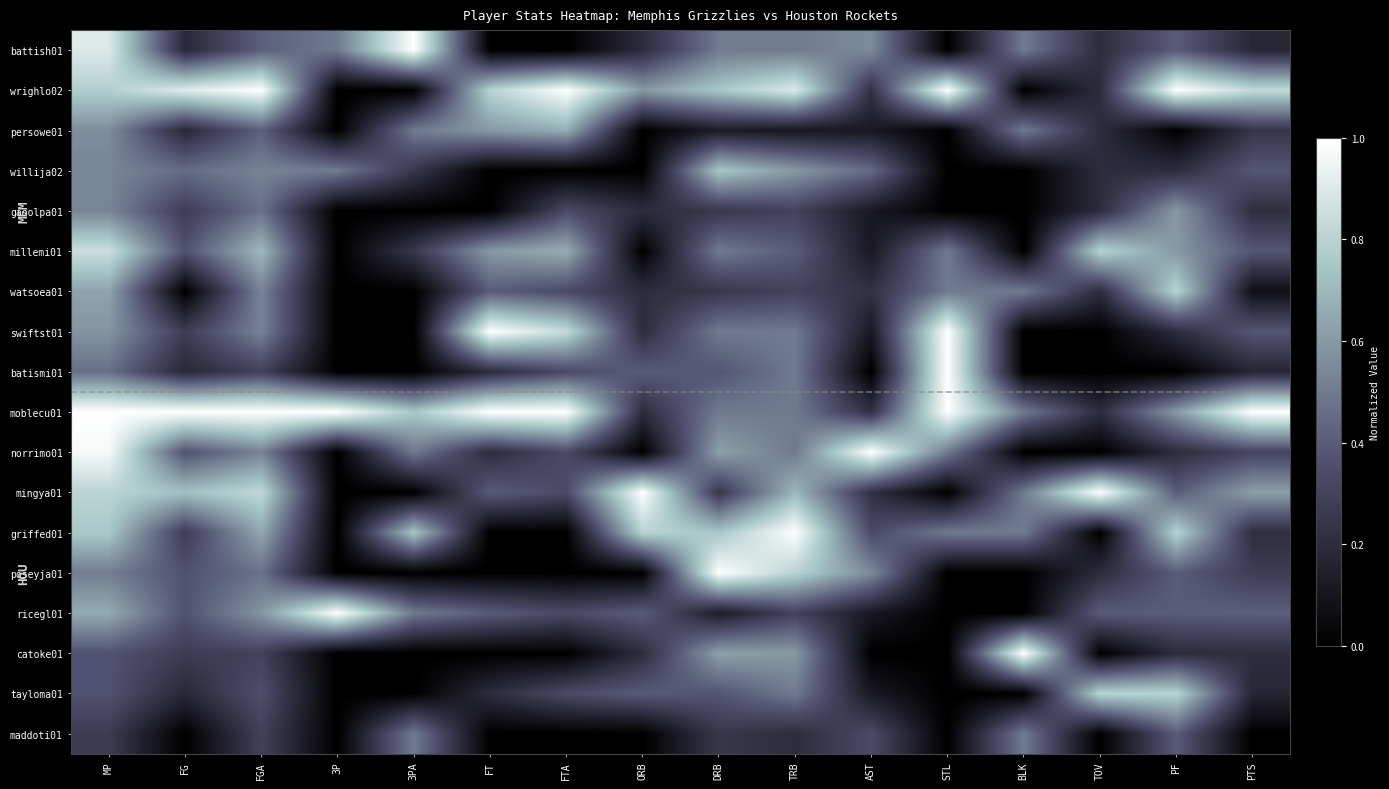

Reading left to right, list all the values displayed in this chart.

battish01: MP=0.9	FG=0.2	FGA=0.4	3P=0.5	3PA=1.0	FT=0.0	FTA=0.0	ORB=0.2	DRB=0.5	TRB=0.5	AST=0.6	STL=0.0	BLK=0.5	TOV=0.2	PF=0.4	PTS=0.2
wrighlo02: MP=0.8	FG=0.9	FGA=1.0	3P=0.0	3PA=0.0	FT=0.8	FTA=1.0	ORB=0.6	DRB=0.8	TRB=0.9	AST=0.2	STL=1.0	BLK=0.0	TOV=0.2	PF=1.0	PTS=0.8
persowe01: MP=0.6	FG=0.2	FGA=0.4	3P=0.0	3PA=0.5	FT=0.6	FTA=0.7	ORB=0.0	DRB=0.1	TRB=0.1	AST=0.1	STL=0.0	BLK=0.5	TOV=0.2	PF=0.0	PTS=0.2
willija02: MP=0.5	FG=0.5	FGA=0.5	3P=0.5	3PA=0.2	FT=0.0	FTA=0.0	ORB=0.0	DRB=0.8	TRB=0.6	AST=0.4	STL=0.0	BLK=0.0	TOV=0.2	PF=0.2	PTS=0.4
gasolpa01: MP=0.5	FG=0.3	FGA=0.5	3P=0.0	3PA=0.0	FT=0.0	FTA=0.3	ORB=0.2	DRB=0.2	TRB=0.3	AST=0.1	STL=0.0	BLK=0.0	TOV=0.2	PF=0.6	PTS=0.2
millemi01: MP=0.9	FG=0.4	FGA=0.7	3P=0.0	3PA=0.2	FT=0.6	FTA=0.7	ORB=0.0	DRB=0.5	TRB=0.4	AST=0.1	STL=0.5	BLK=0.0	TOV=0.8	PF=0.6	PTS=0.4
watsoea01: MP=0.6	FG=0.0	FGA=0.5	3P=0.0	3PA=0.0	FT=0.4	FTA=0.3	ORB=0.2	DRB=0.2	TRB=0.3	AST=0.2	STL=0.5	BLK=0.5	TOV=0.2	PF=0.8	PTS=0.1
swiftst01: MP=0.6	FG=0.3	FGA=0.5	3P=0.0	3PA=0.0	FT=1.0	FTA=0.8	ORB=0.2	DRB=0.5	TRB=0.5	AST=0.1	STL=1.0	BLK=0.0	TOV=0.0	PF=0.2	PTS=0.4
batismi01: MP=0.5	FG=0.2	FGA=0.3	3P=0.0	3PA=0.0	FT=0.2	FTA=0.3	ORB=0.4	DRB=0.4	TRB=0.5	AST=0.0	STL=1.0	BLK=0.0	TOV=0.0	PF=0.0	PTS=0.2
moblecu01: MP=1.0	FG=1.0	FGA=1.0	3P=1.0	3PA=0.8	FT=1.0	FTA=1.0	ORB=0.2	DRB=0.5	TRB=0.5	AST=0.2	STL=1.0	BLK=0.5	TOV=0.2	PF=0.6	PTS=1.0
norrimo01: MP=1.0	FG=0.4	FGA=0.5	3P=0.0	3PA=0.5	FT=0.2	FTA=0.3	ORB=0.0	DRB=0.6	TRB=0.5	AST=1.0	STL=0.5	BLK=0.0	TOV=0.0	PF=0.2	PTS=0.3
mingya01: MP=0.8	FG=0.7	FGA=0.8	3P=0.0	3PA=0.0	FT=0.4	FTA=0.3	ORB=1.0	DRB=0.2	TRB=0.7	AST=0.2	STL=0.0	BLK=0.5	TOV=1.0	PF=0.4	PTS=0.6
griffed01: MP=0.8	FG=0.3	FGA=0.6	3P=0.0	3PA=0.8	FT=0.0	FTA=0.0	ORB=0.8	DRB=0.8	TRB=1.0	AST=0.3	STL=0.5	BLK=0.5	TOV=0.0	PF=0.8	PTS=0.2
poseyja01: MP=0.5	FG=0.4	FGA=0.5	3P=0.0	3PA=0.0	FT=0.0	FTA=0.0	ORB=0.0	DRB=1.0	TRB=0.8	AST=0.6	STL=0.0	BLK=0.0	TOV=0.2	PF=0.4	PTS=0.3
ricegl01: MP=0.7	FG=0.4	FGA=0.6	3P=1.0	3PA=0.5	FT=0.4	FTA=0.3	ORB=0.4	DRB=0.1	TRB=0.3	AST=0.1	STL=0.0	BLK=0.0	TOV=0.4	PF=0.4	PTS=0.4
catoke01: MP=0.4	FG=0.3	FGA=0.3	3P=0.0	3PA=0.0	FT=0.0	FTA=0.0	ORB=0.2	DRB=0.6	TRB=0.6	AST=0.0	STL=0.0	BLK=1.0	TOV=0.0	PF=0.2	PTS=0.2
tayloma01: MP=0.4	FG=0.2	FGA=0.4	3P=0.0	3PA=0.0	FT=0.2	FTA=0.3	ORB=0.4	DRB=0.4	TRB=0.5	AST=0.1	STL=0.0	BLK=0.0	TOV=0.8	PF=0.8	PTS=0.2
maddoti01: MP=0.3	FG=0.0	FGA=0.3	3P=0.0	3PA=0.5	FT=0.0	FTA=0.0	ORB=0.0	DRB=0.2	TRB=0.2	AST=0.3	STL=0.0	BLK=0.5	TOV=0.0	PF=0.4	PTS=0.0